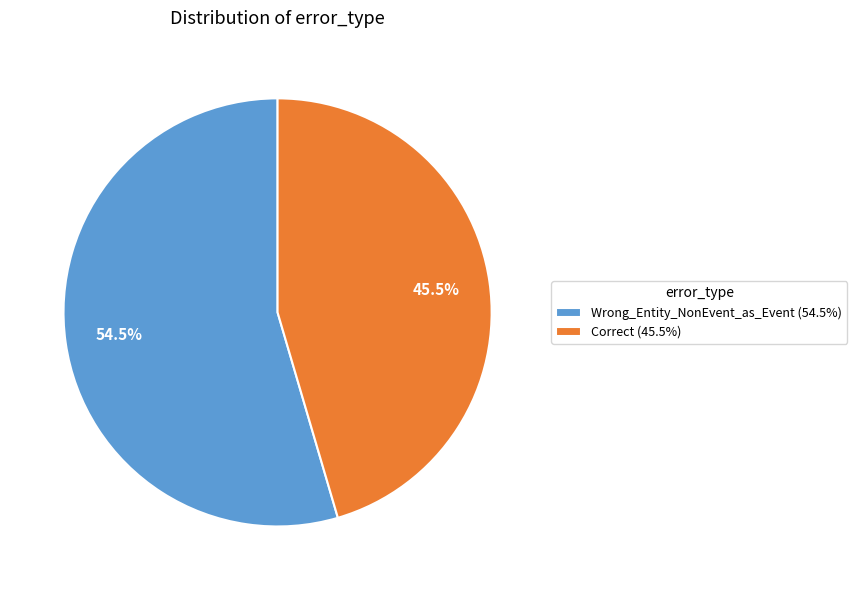

What is the ratio of the value at Wrong_Entity_NonEvent_as_Event to the value at Correct?

1.2